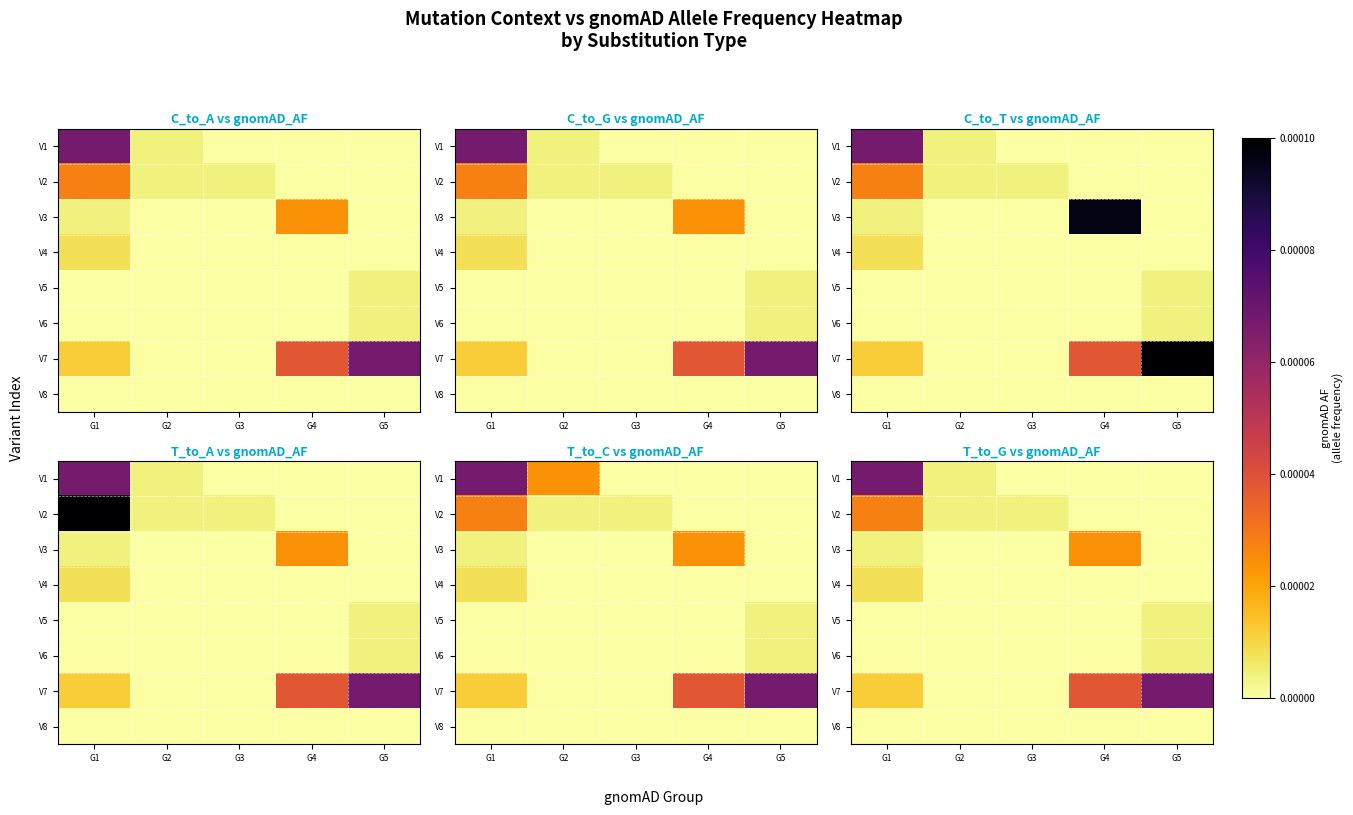

Is the value of V6 at G4 greater than the value of V7 at G4?

No